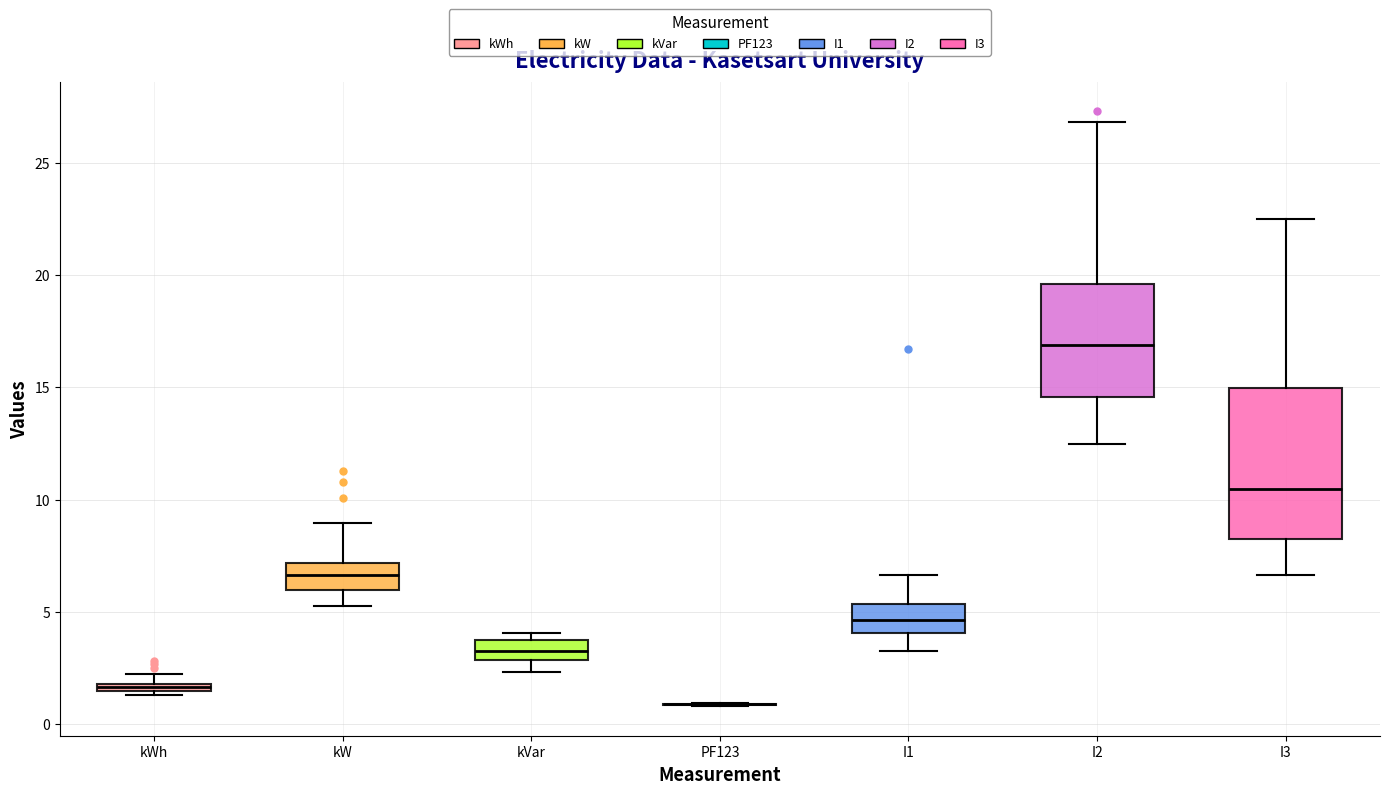

Comparing the boxes themselves (not the whiskers), which one is the tallest?

I3